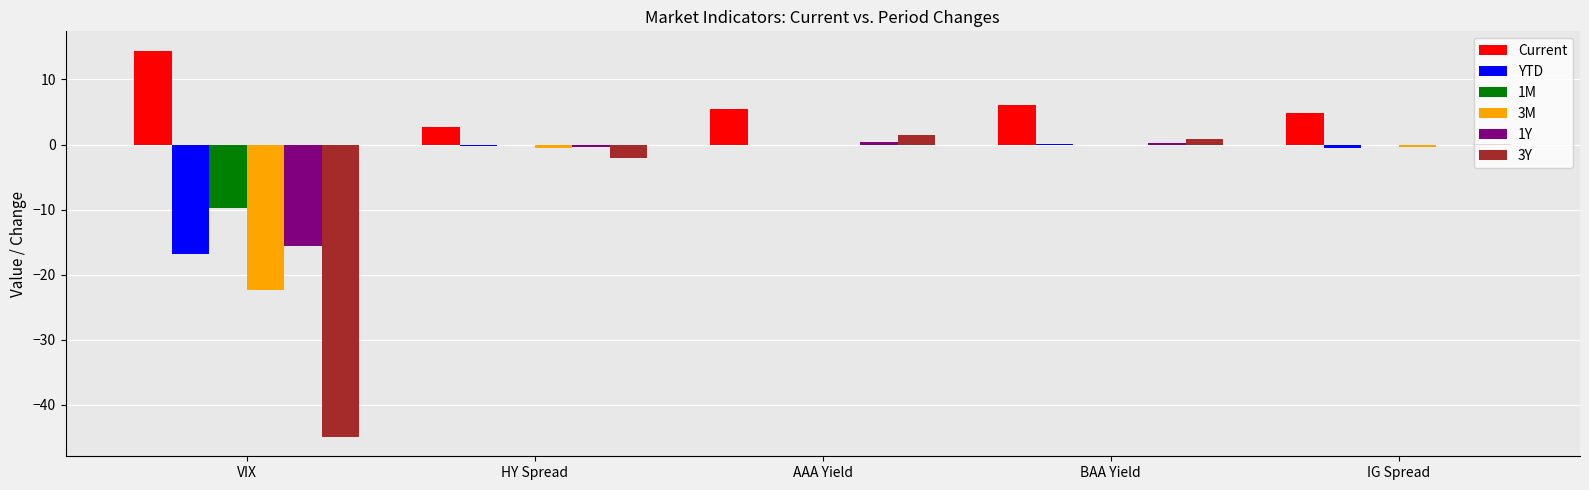

The 1M series shows -0.0 at AAA Yield. True or false?

True